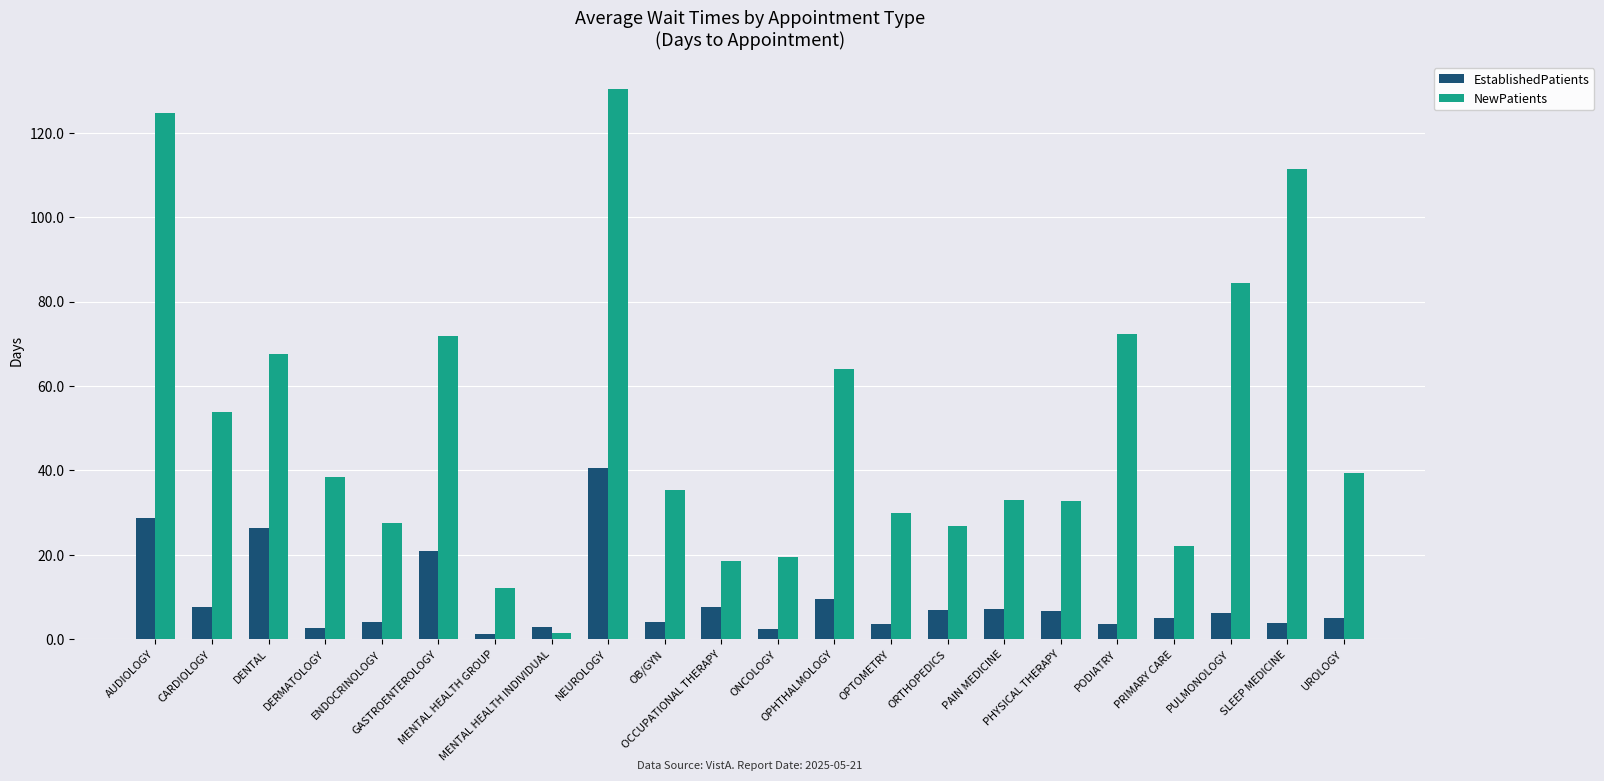

Are the bars horizontal?

No